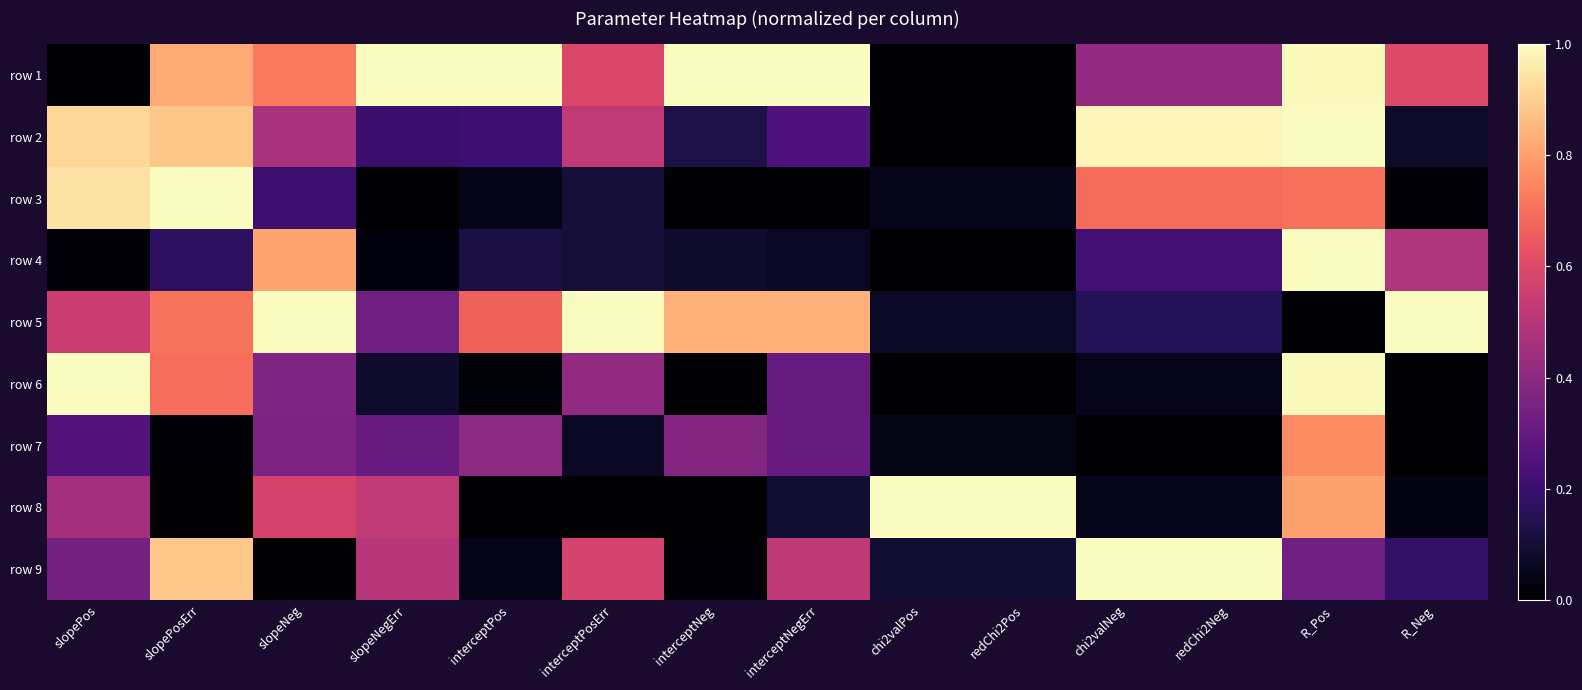

Between chi2valNeg and R_Neg, which is larger?

R_Neg